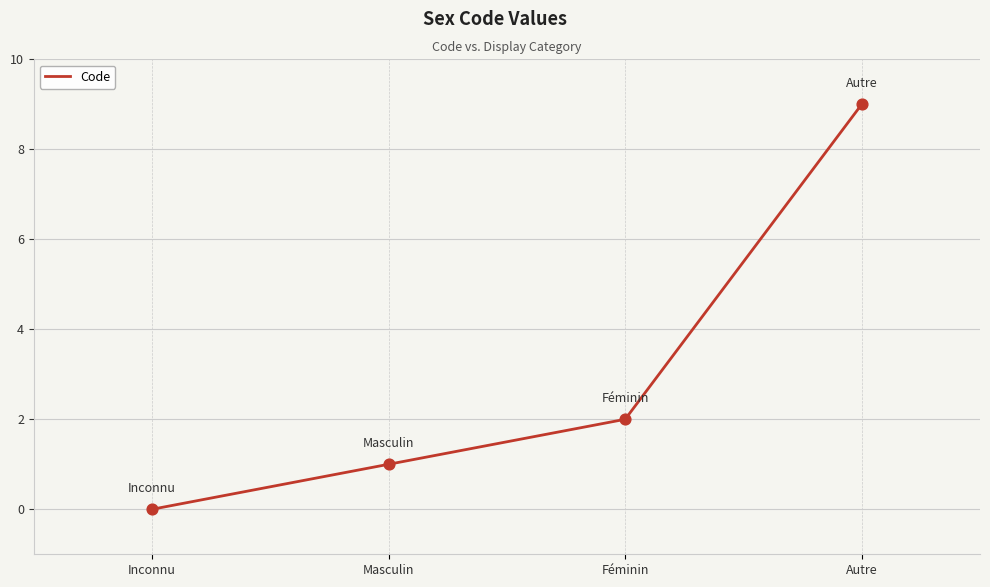

What is the change in value from Masculin to Autre?

+8